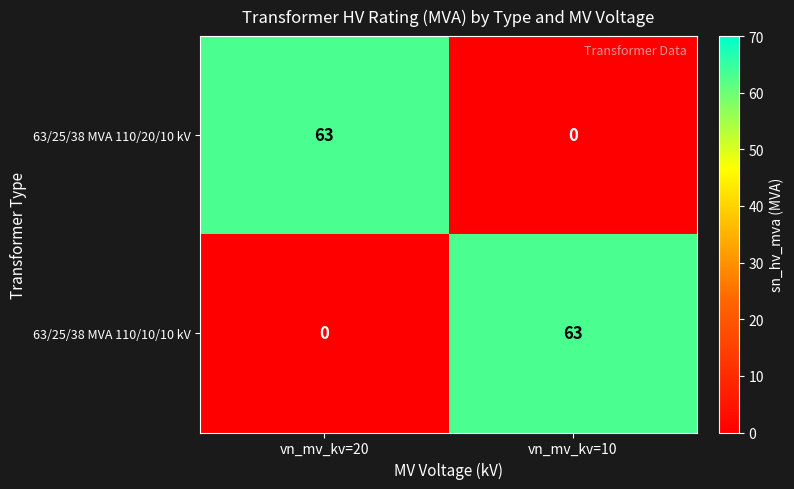

The 63/25/38 MVA 110/10/10 kV series shows 63 at vn_mv_kv=10. True or false?

True